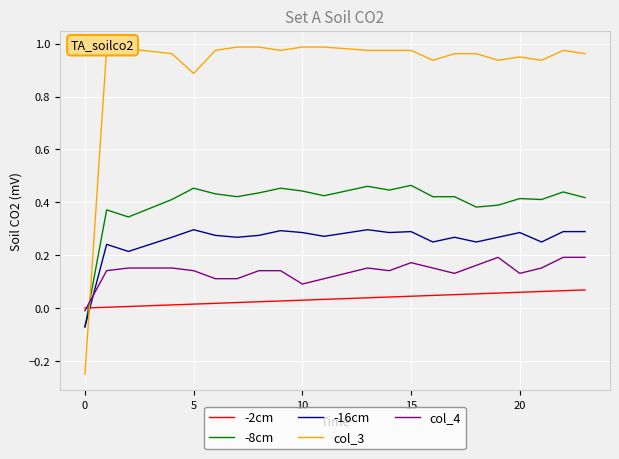

List the series in order of their peak value, highest first.

col_3, -8cm, -16cm, col_4, -2cm